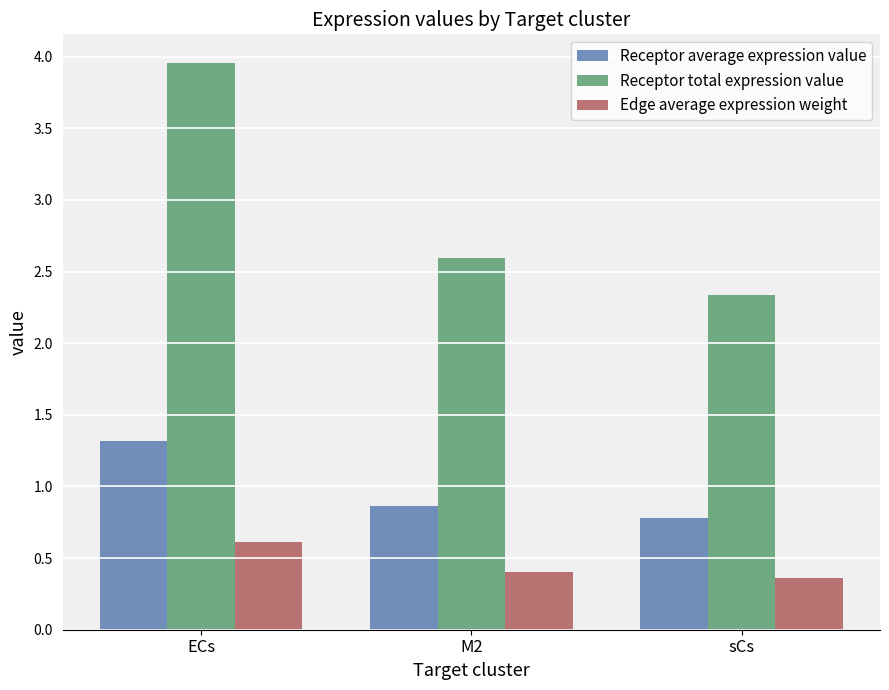

Does the chart contain any negative values?

No